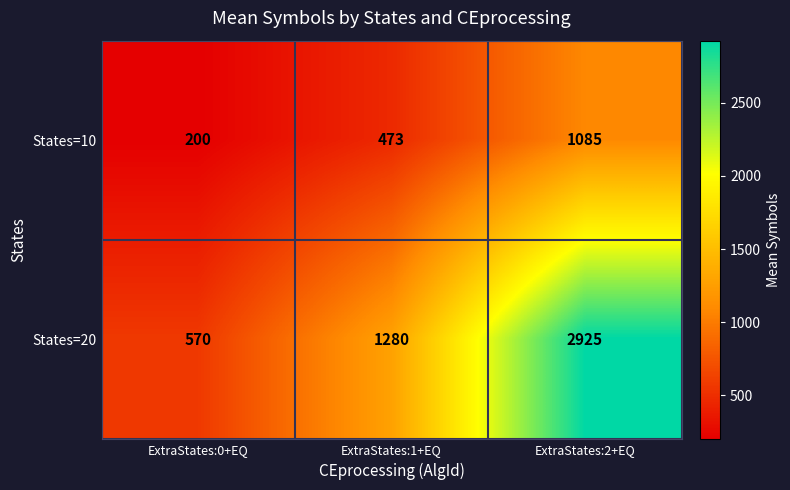

Count the number of categories in the chart.

3